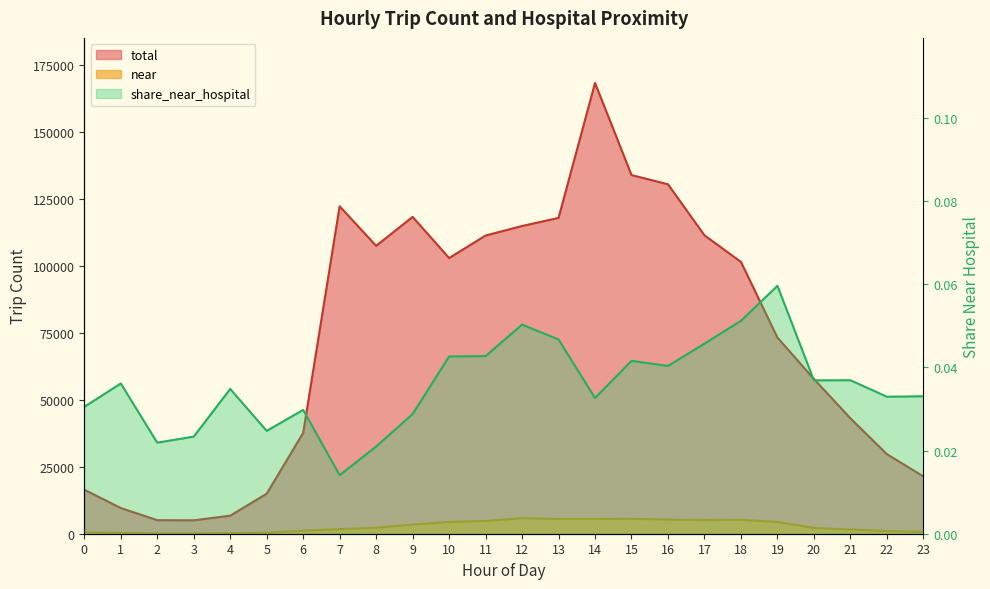

The value of near at 11 is 2885.3. True or false?

False